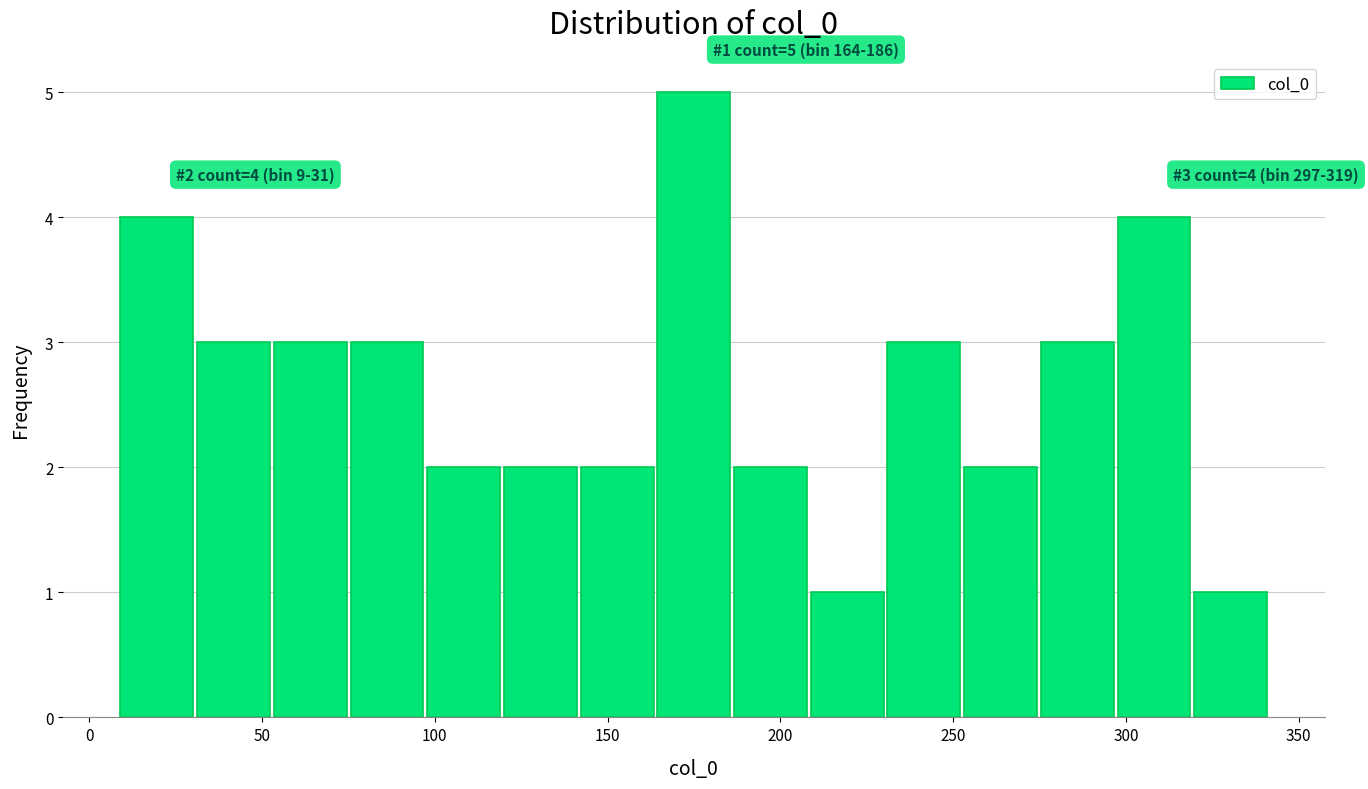

Which range on the x-axis has the tallest bar?

165 to 185